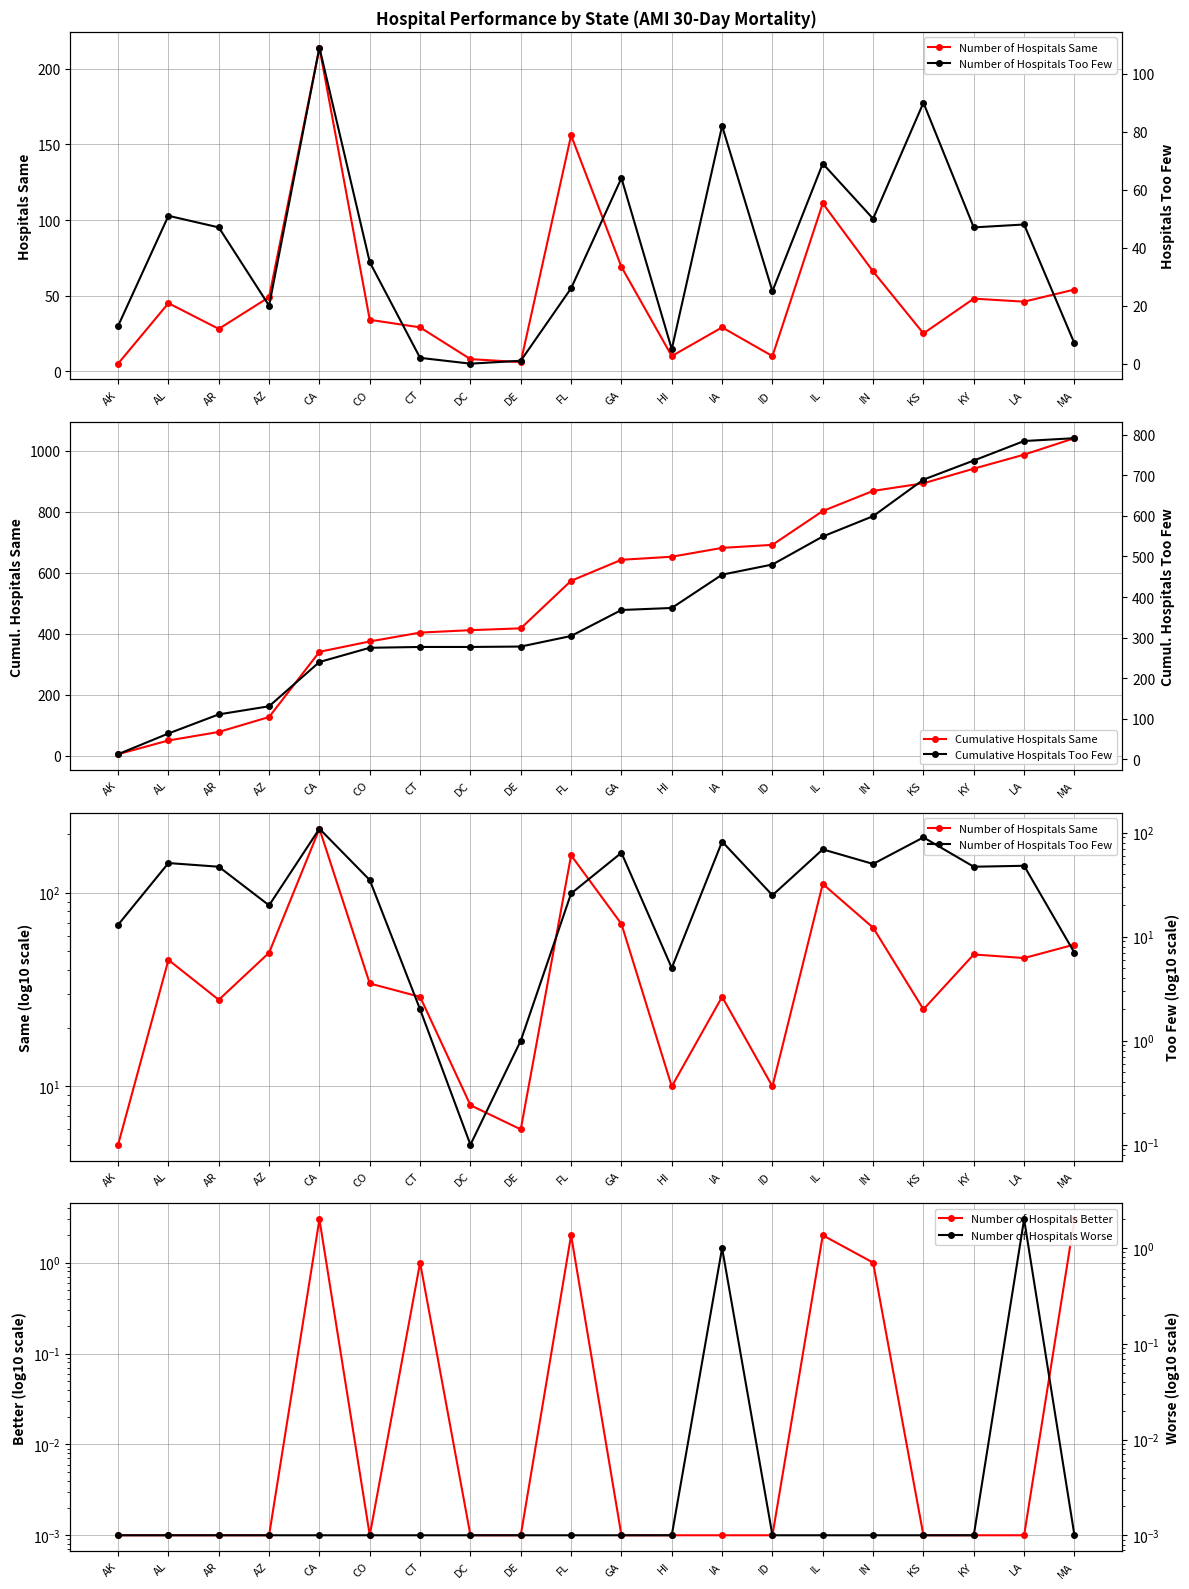

What is the total value across all series at KS?

1698.0